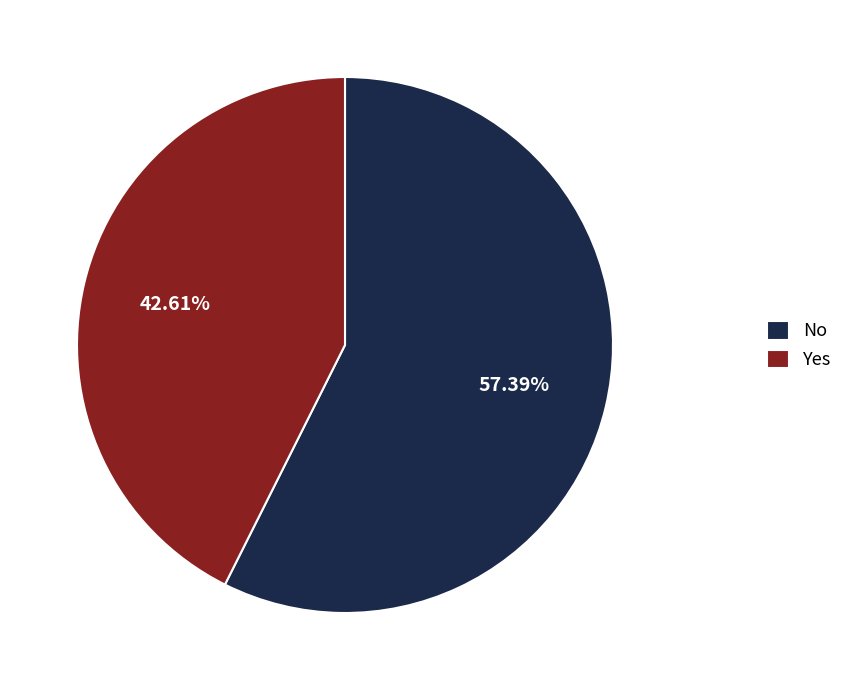

Which has a higher value, Yes or No?

No